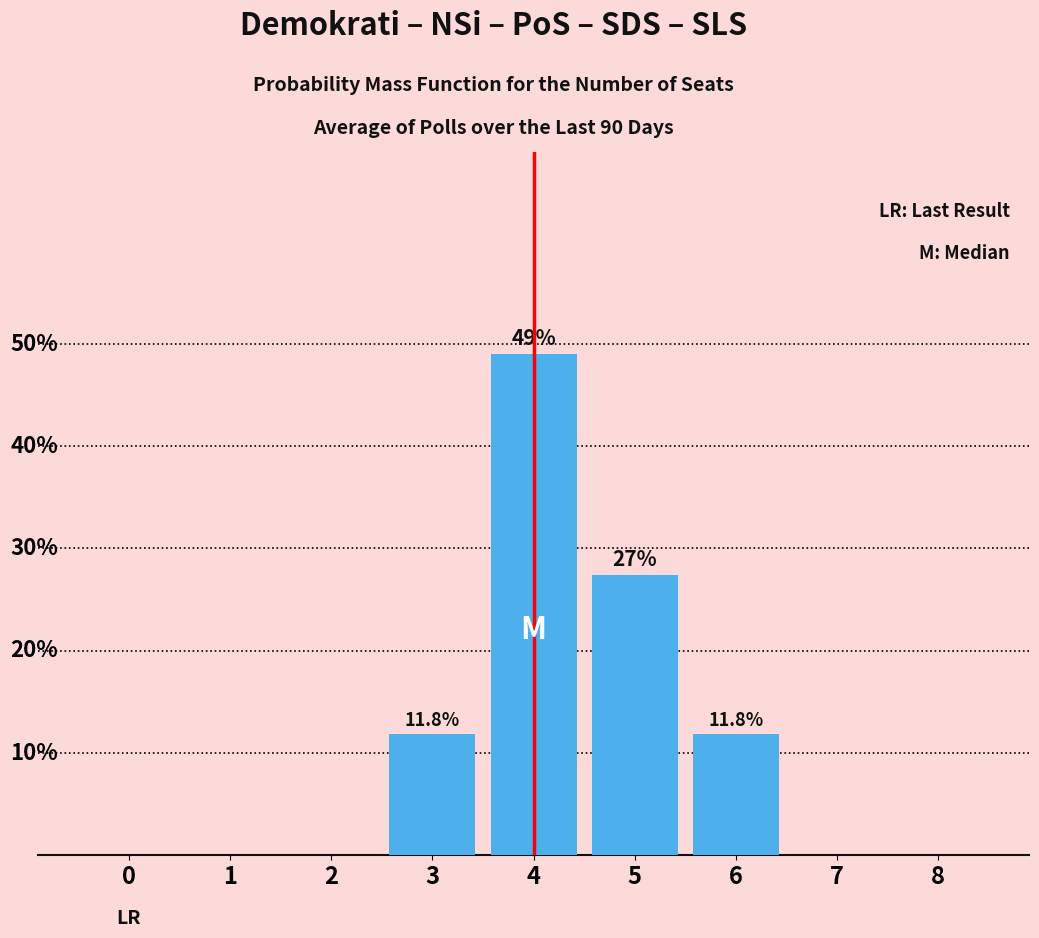

Is it true that the value at 2 is 0.0?

True